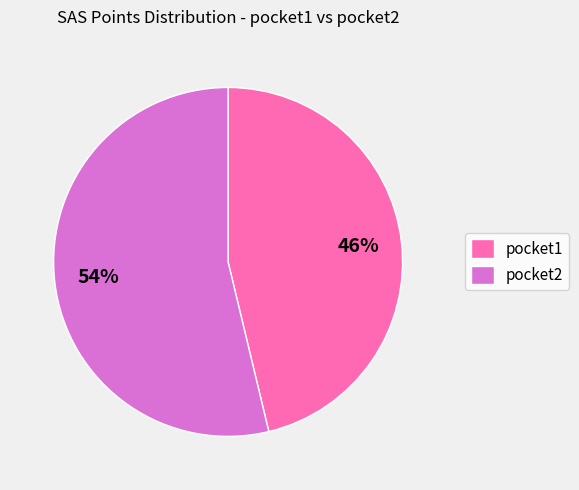

Do pocket2 and pocket1 together represent more than half of the pie?

Yes